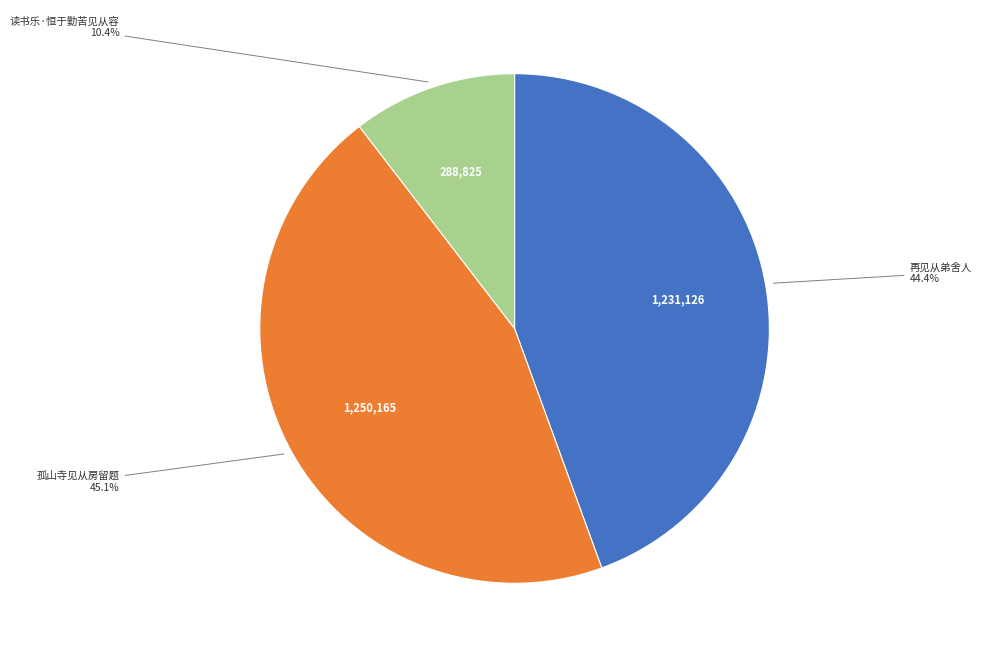

Does any single category account for the majority?

No